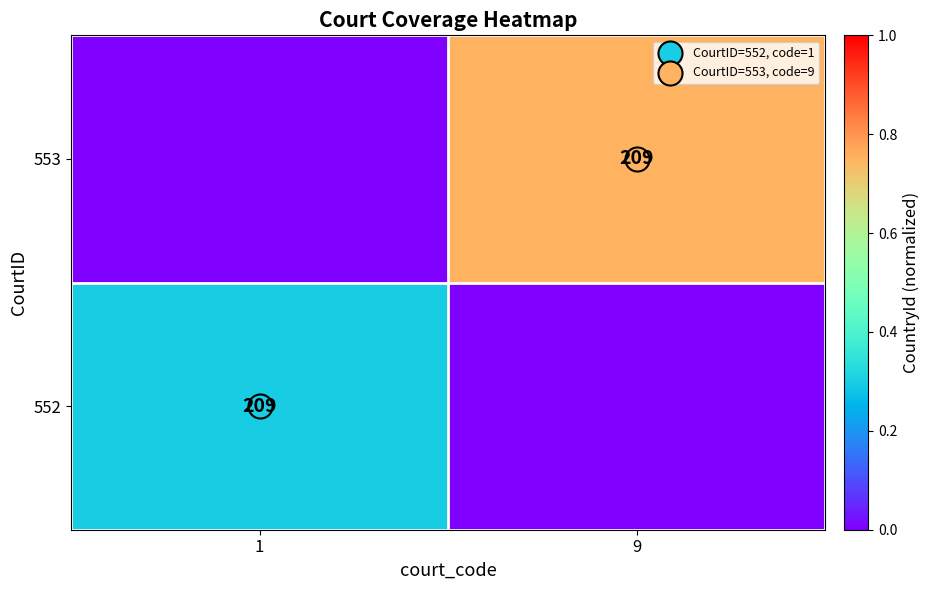

At which category is the sum across all series the highest?

9